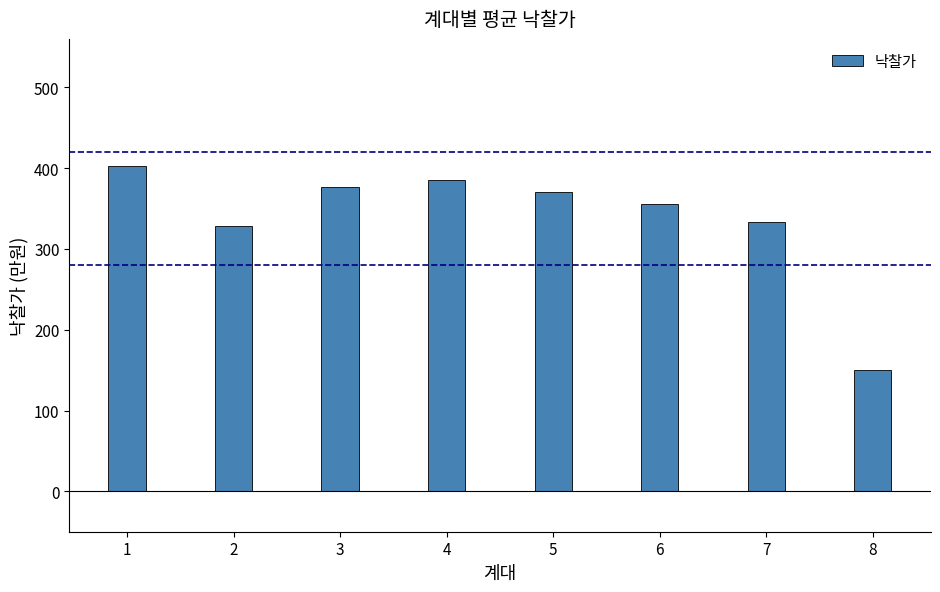

What is the difference between the maximum and second lowest values?

73.5